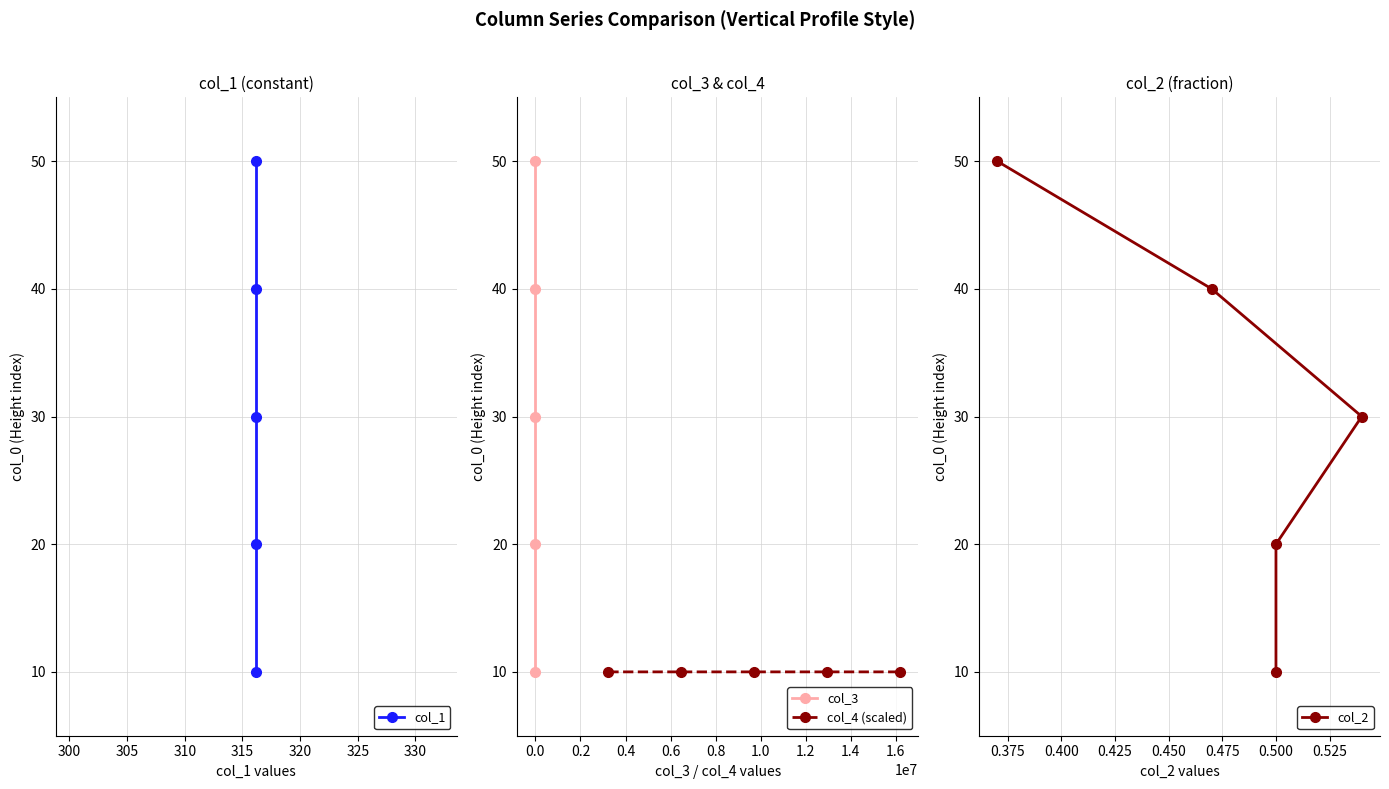

What is the highest value of the col_3 series?

50